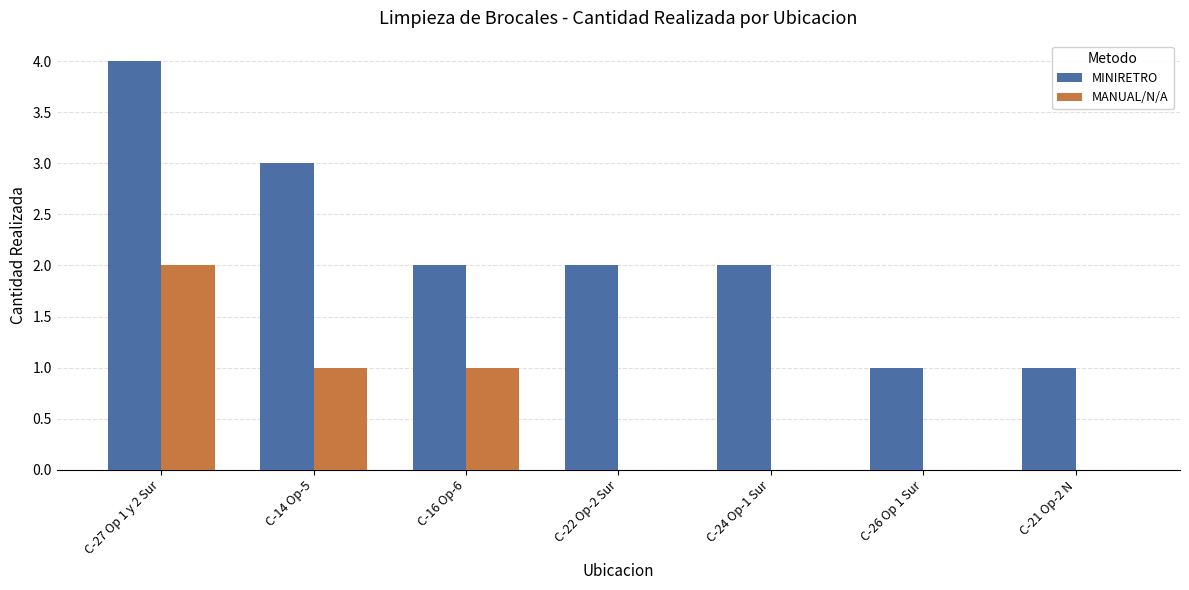

Reading right to left, transcribe all the data shown in this chart.

MINIRETRO: 1	1	2	2	2	3	4
MANUAL/N/A: 0	0	0	0	1	1	2